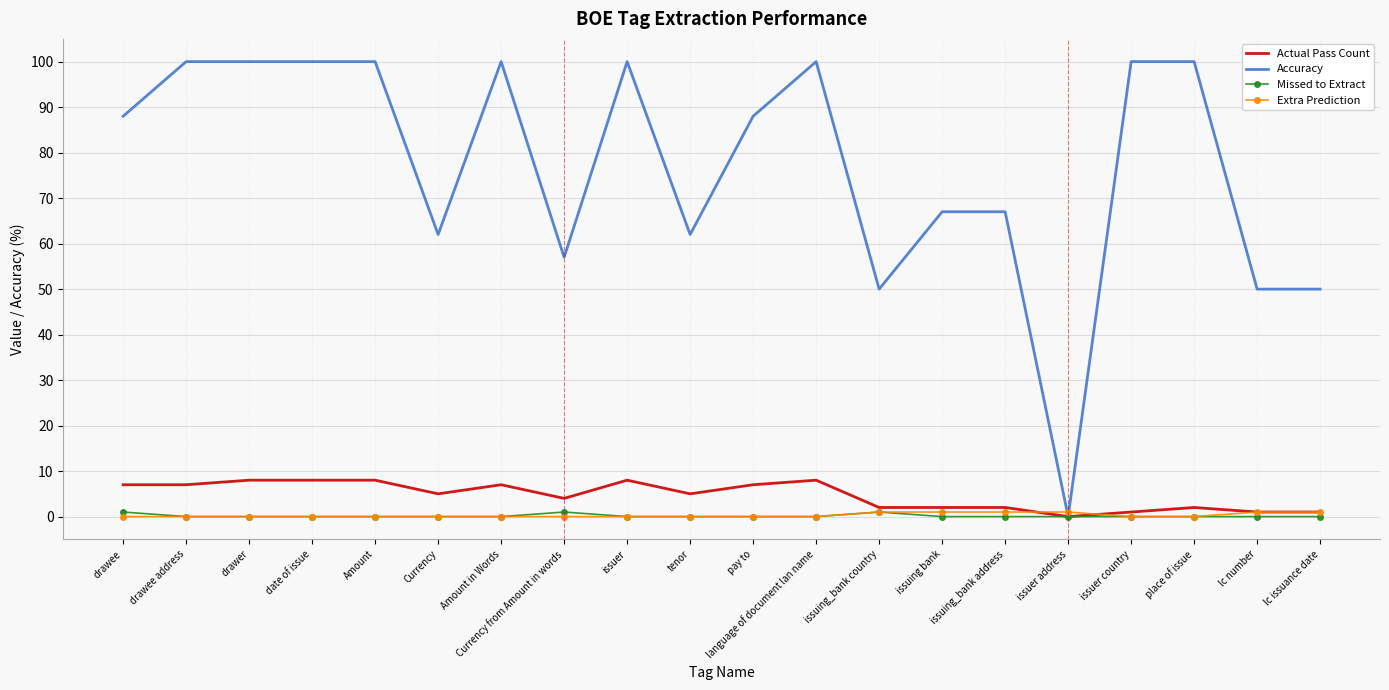

Reading left to right, list all the values displayed in this chart.

Actual Pass Count: 7	7	8	8	8	5	7	4	8	5	7	8	2	2	2	0	1	2	1	1
Accuracy: 88	100	100	100	100	62	100	57	100	62	88	100	50	67	67	0	100	100	50	50
Missed to Extract: 1	0	0	0	0	0	0	1	0	0	0	0	1	0	0	0	0	0	0	0
Extra Prediction: 0	0	0	0	0	0	0	0	0	0	0	0	1	1	1	1	0	0	1	1